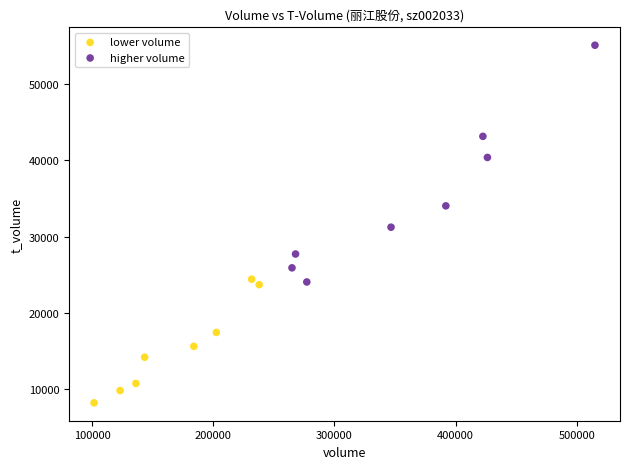

Which series contains the highest Y value?

higher volume